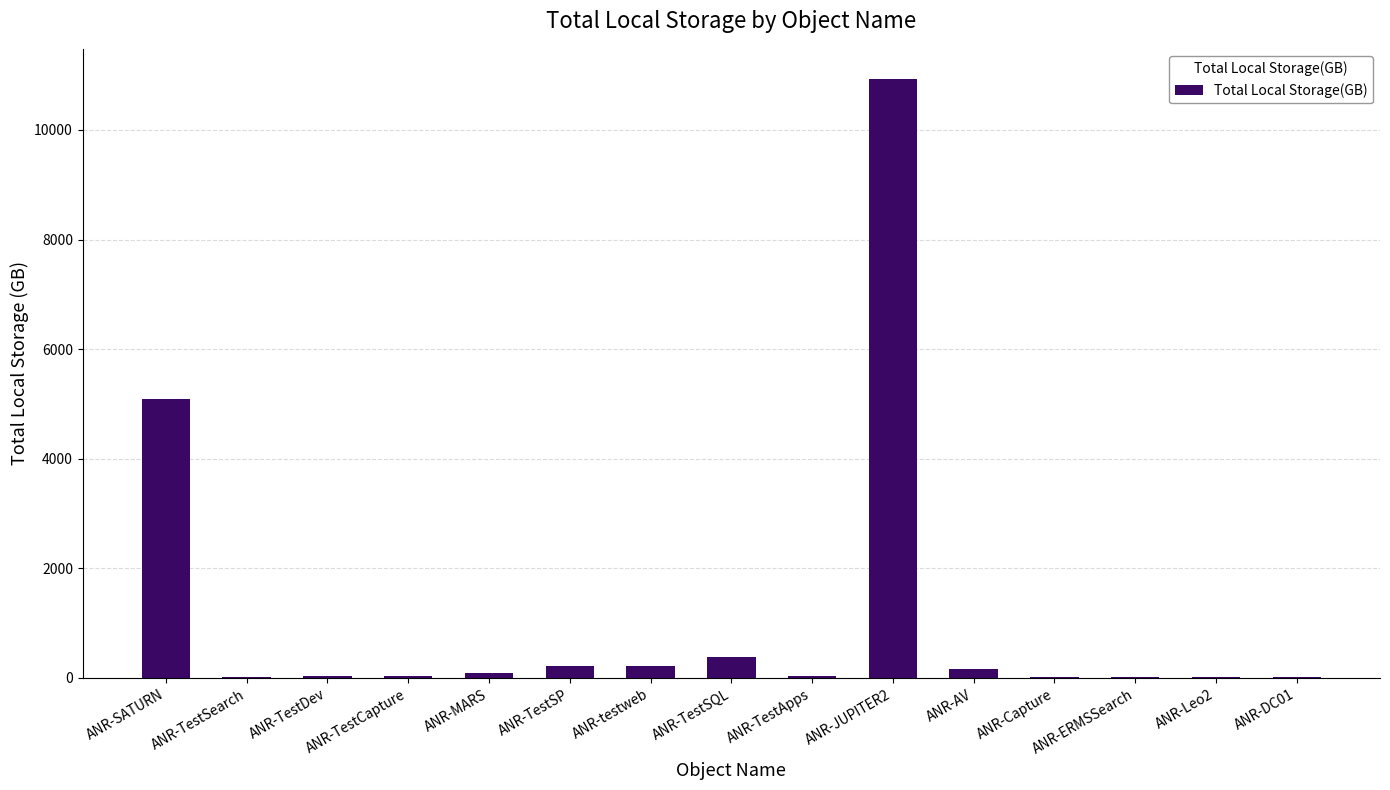

What is the sum of all values?

17272.0